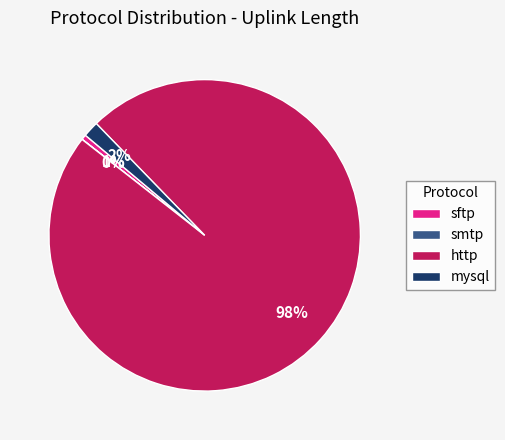

True or false: http accounts for 98% of the total.

True